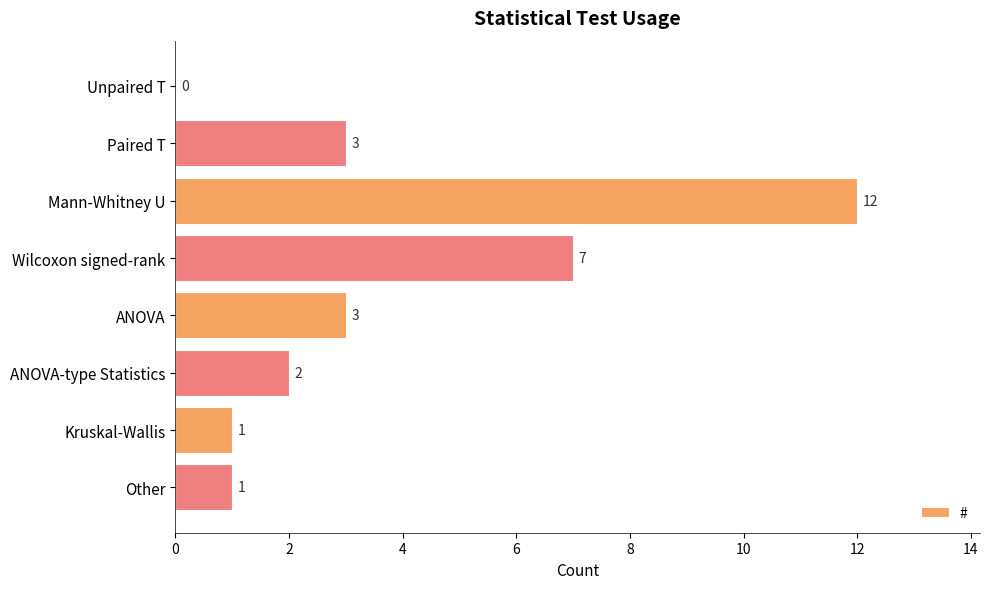

Where is the data nearest to the value 6?

Wilcoxon signed-rank